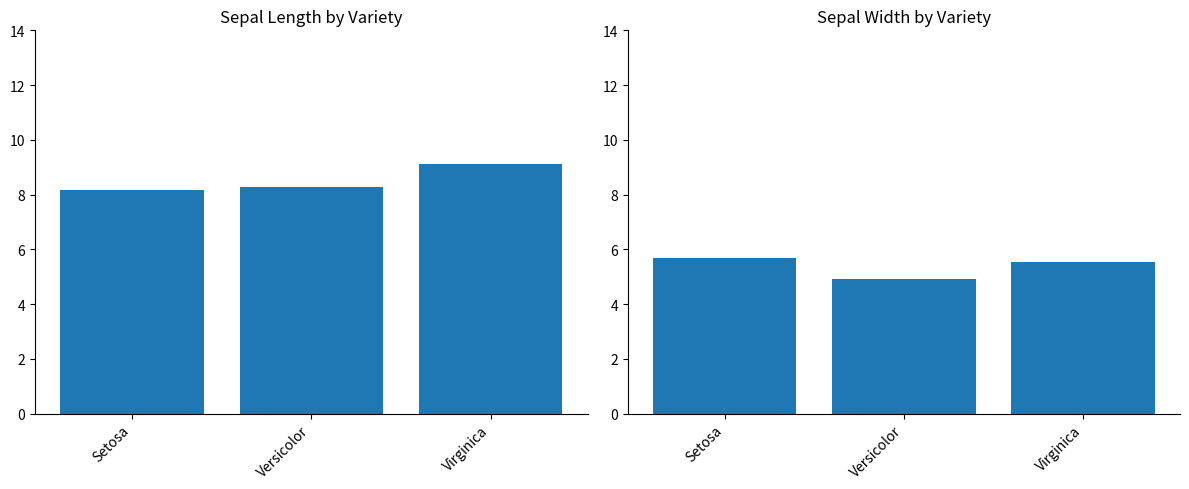

Rank the series at Virginica from highest to lowest value.

sepal.length, sepal.width